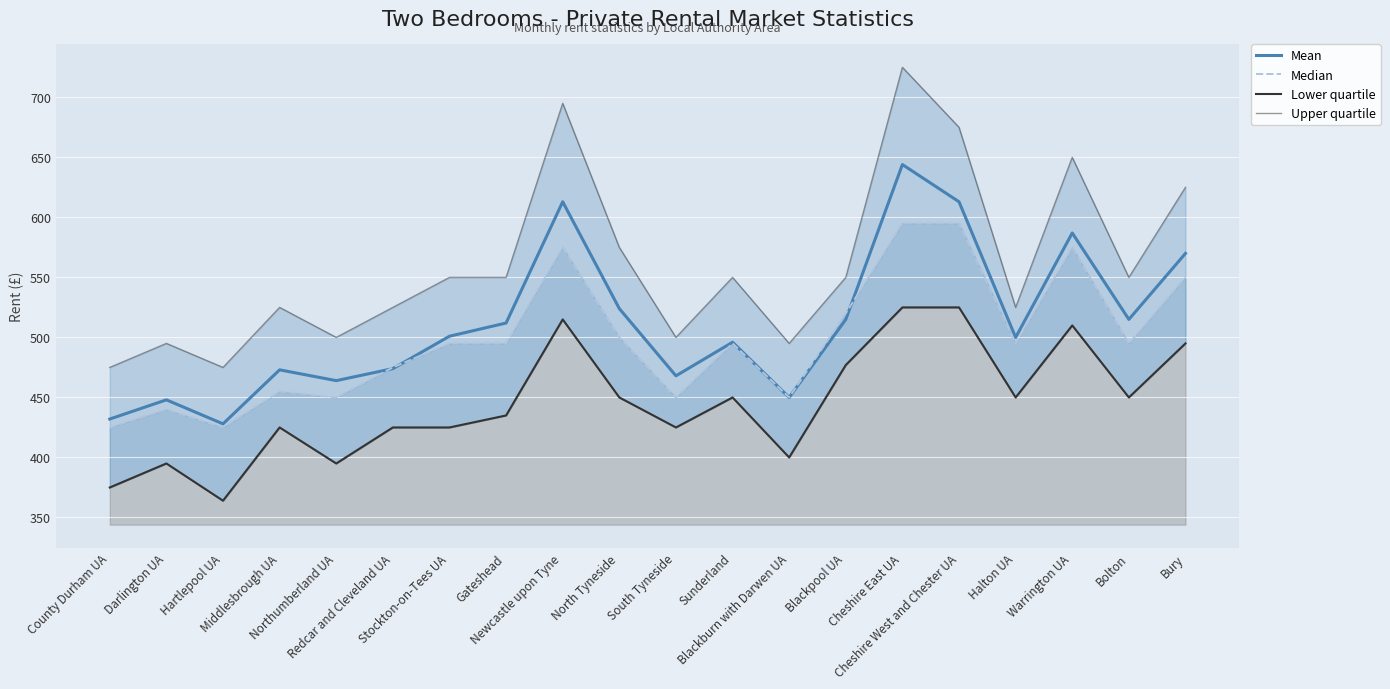

Is the value of Median at Cheshire West and Chester UA greater than the value of Lower quartile at Redcar and Cleveland UA?

Yes